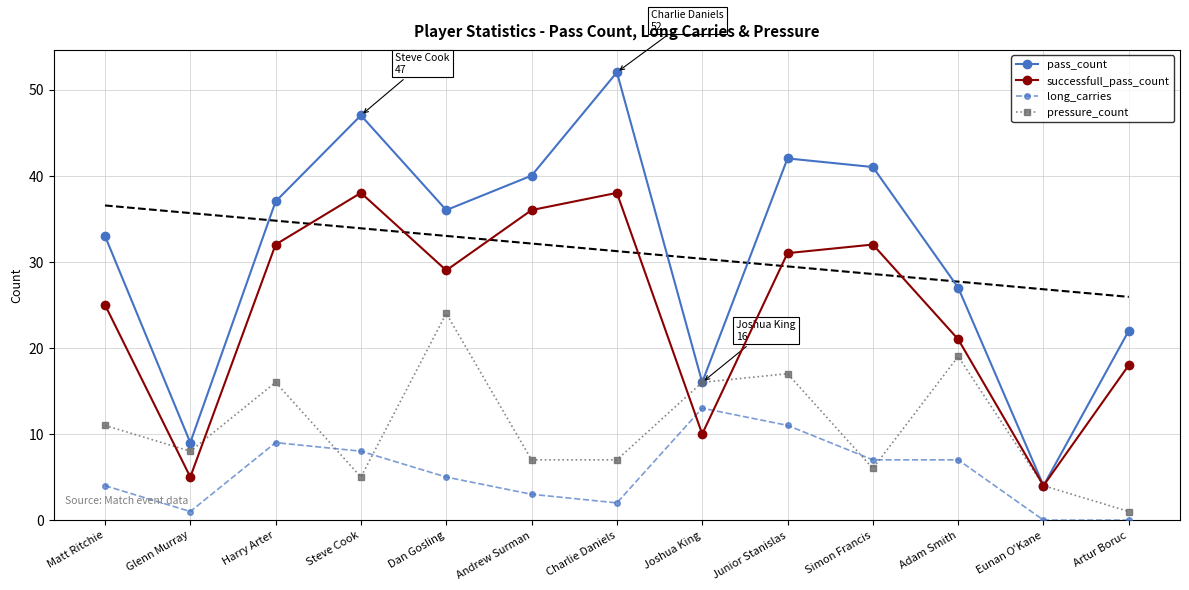

True or false: successfull_pass_count and long_carries cross at least once.

True